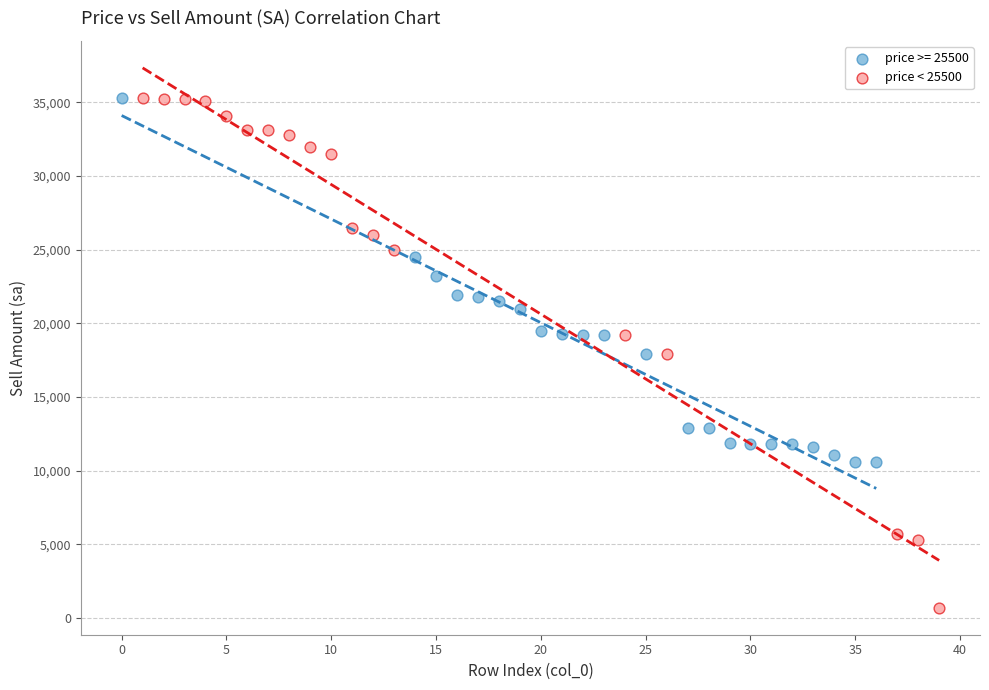

Which series has the largest Y range (max minus min)?

price < 25500